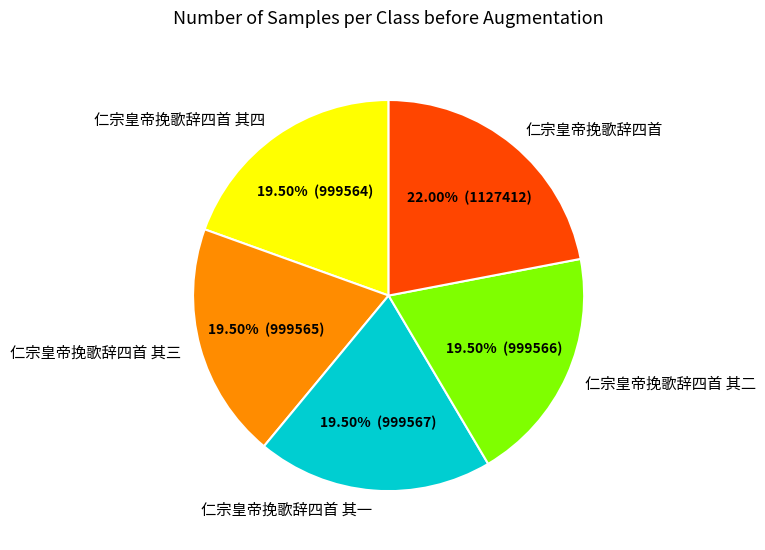

Combined, what portion of the pie is 仁宗皇帝挽歌辞四首 其一 and 仁宗皇帝挽歌辞四首 其二?

39.0%